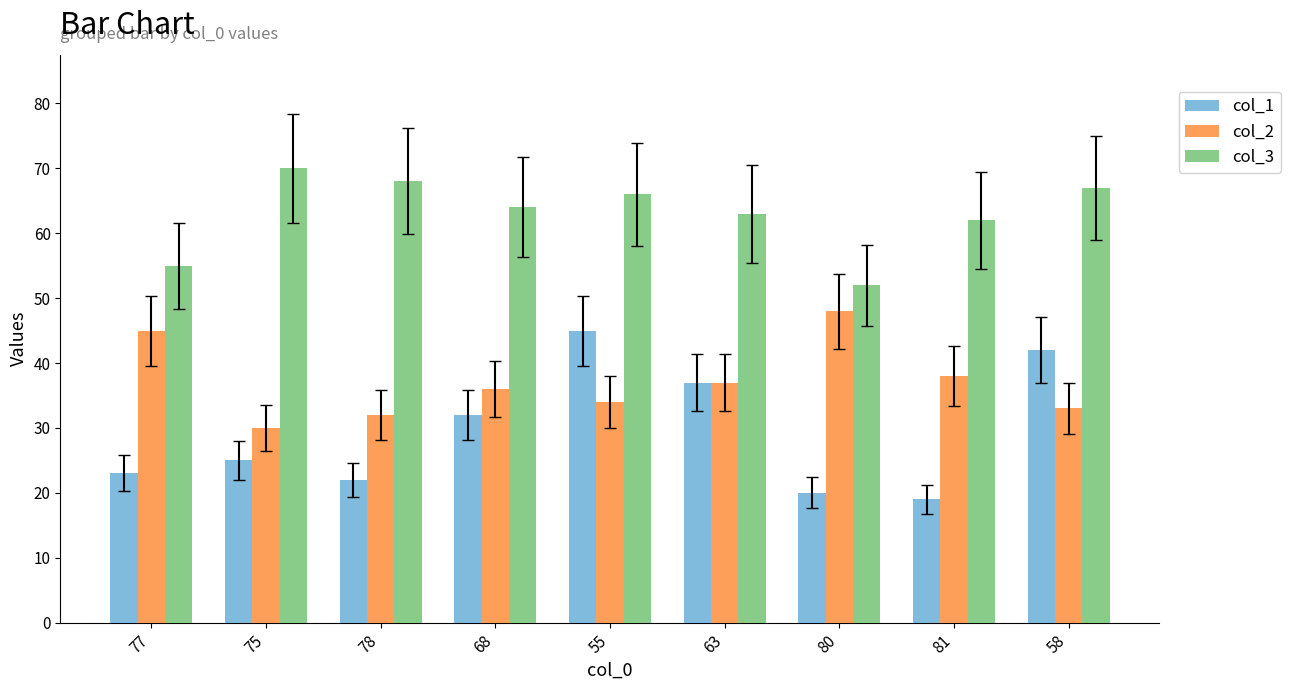

Reading left to right, what are all the values shown in this chart?

col_1: 77=23	75=25	78=22	68=32	55=45	63=37	80=20	81=19	58=42
col_2: 77=45	75=30	78=32	68=36	55=34	63=37	80=48	81=38	58=33
col_3: 77=55	75=70	78=68	68=64	55=66	63=63	80=52	81=62	58=67